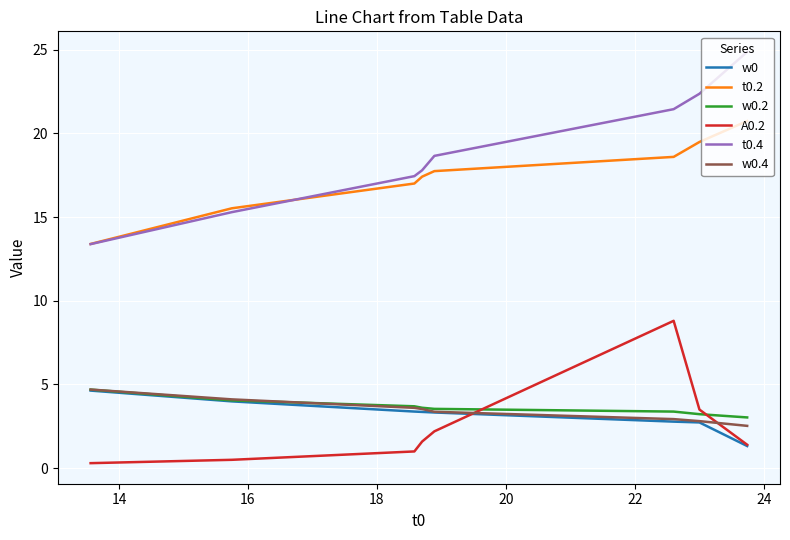

True or false: w0.2 and w0 cross at least once.

False